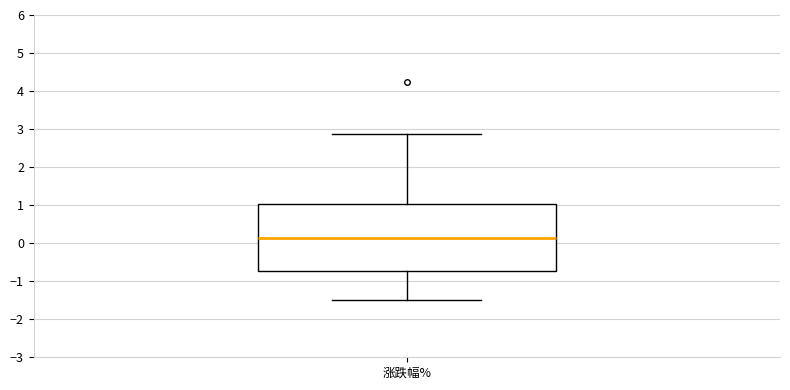

Read this box plot against the y-axis: the position of the median line, the range covered by the box, and the ends of both whiskers. The values are not printed on the chart, so give them approximately, as read against the axis.

median 0.1, box -0.7 to 1.0, whiskers -1.5 to 2.9